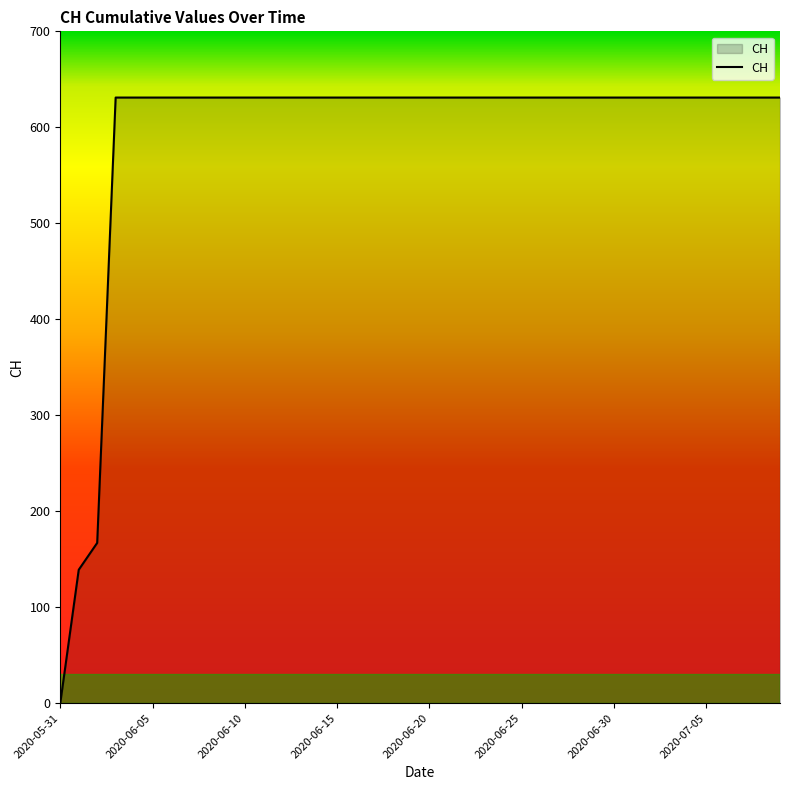

What is the maximum value shown in the chart?

631